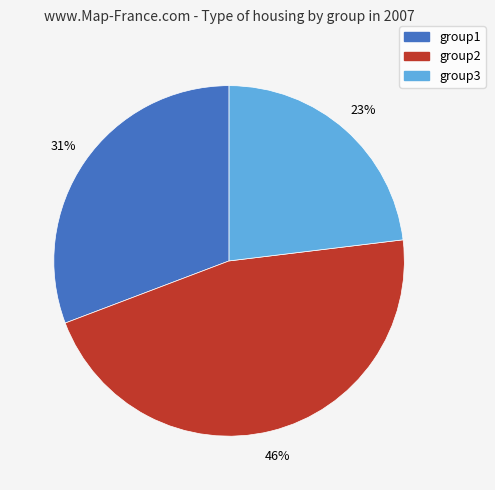

What is the ratio of the value at group2 to the value at group3?

2.0